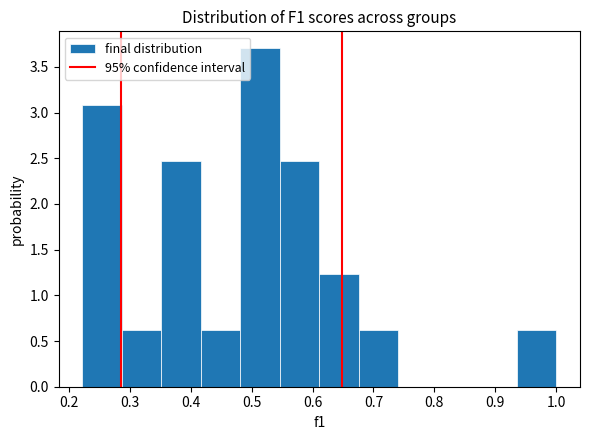

Reading left to right, list every bar in this chart as the range it spans on the x-axis followed by its height. Neither the bar edges nor the heights are printed on the chart, so give them approximately, as read against the axes.

0.22 to 0.29: 3.10
0.29 to 0.35: 0.60
0.35 to 0.42: 2.45
0.42 to 0.48: 0.60
0.48 to 0.55: 3.70
0.55 to 0.61: 2.45
0.61 to 0.68: 1.25
0.68 to 0.74: 0.60
0.74 to 0.81: 0
0.81 to 0.87: 0
0.87 to 0.94: 0
0.94 to 1.00: 0.60